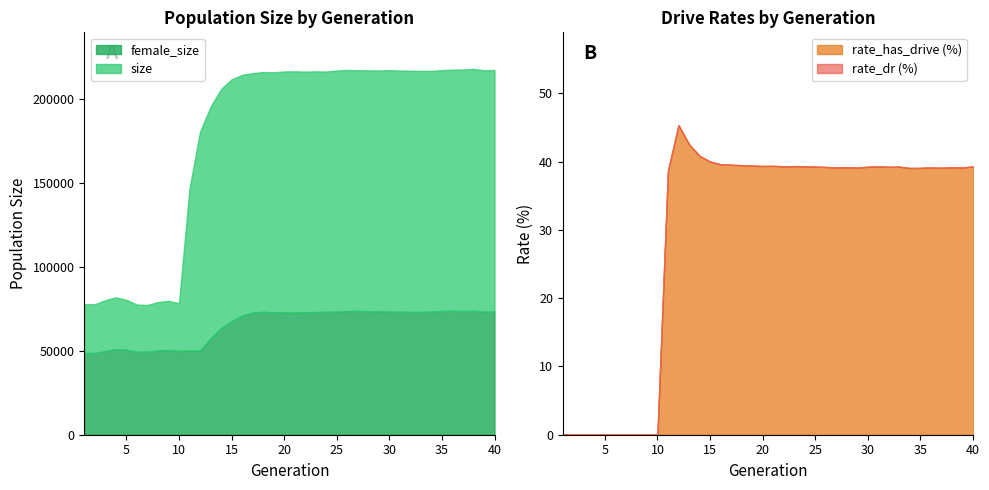

Which series has the largest total across all categories?

size